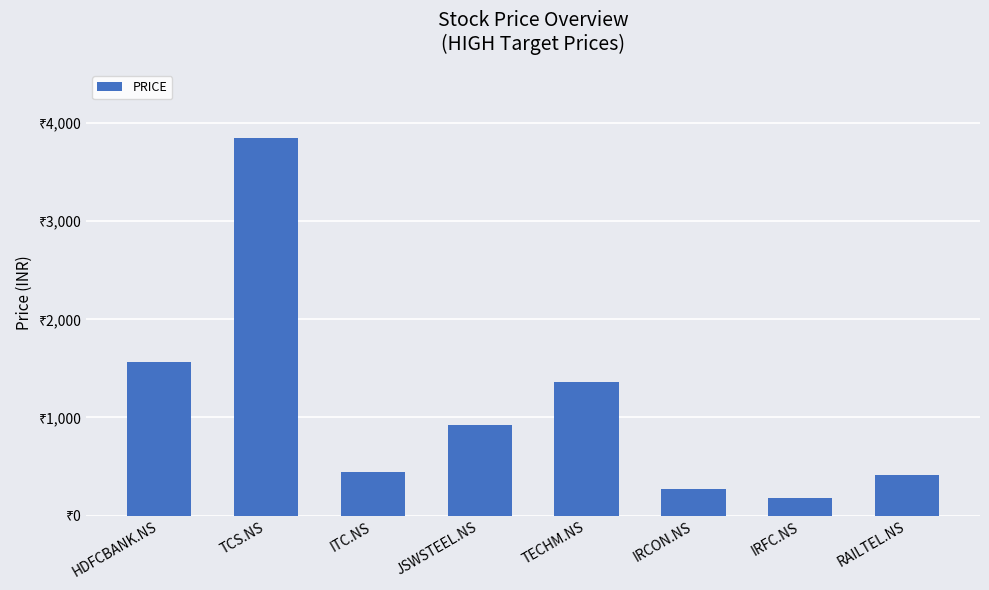

Does the chart contain any negative values?

No